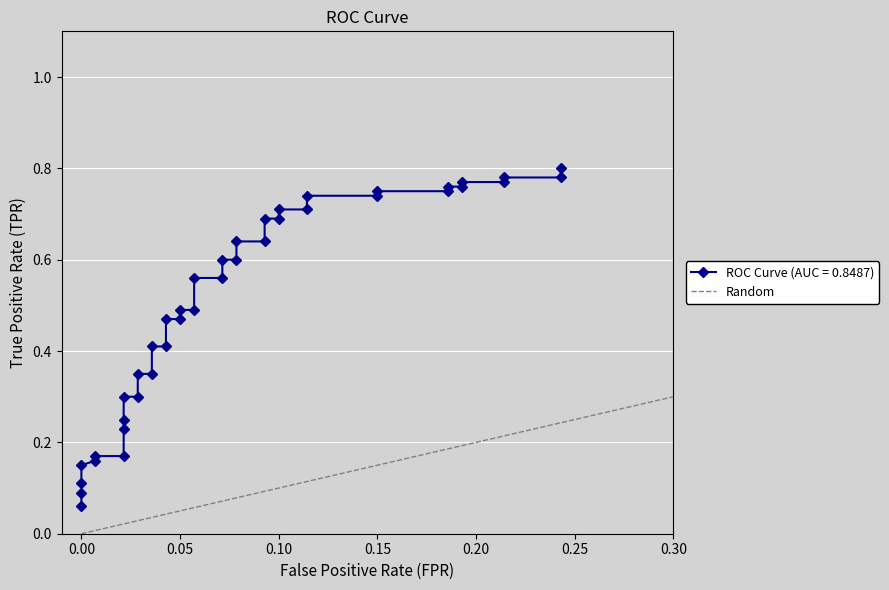

How many values are between 0 and 1?

2